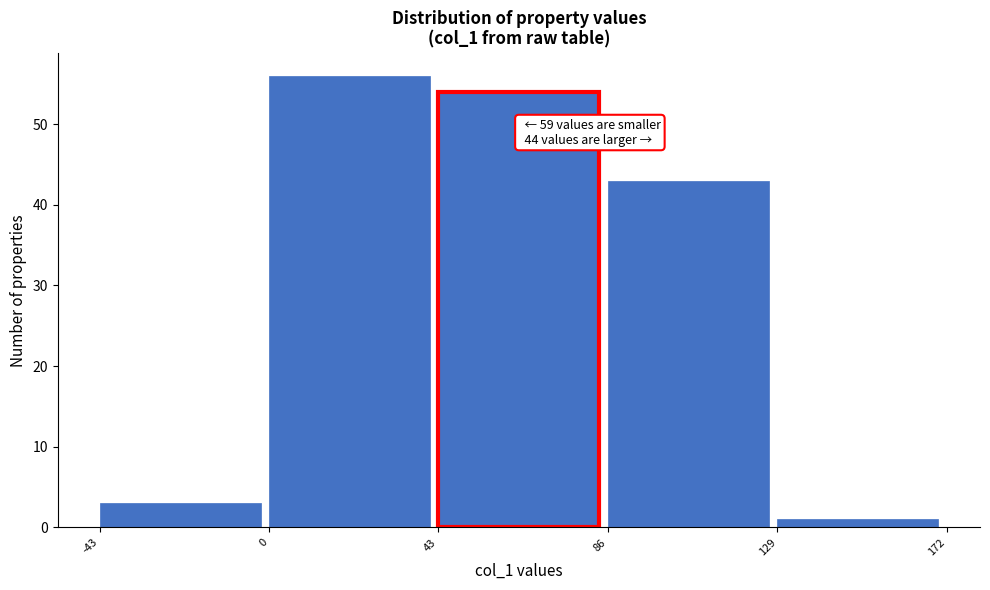

Over which range of the x-axis is the bar tallest?

0 to 43